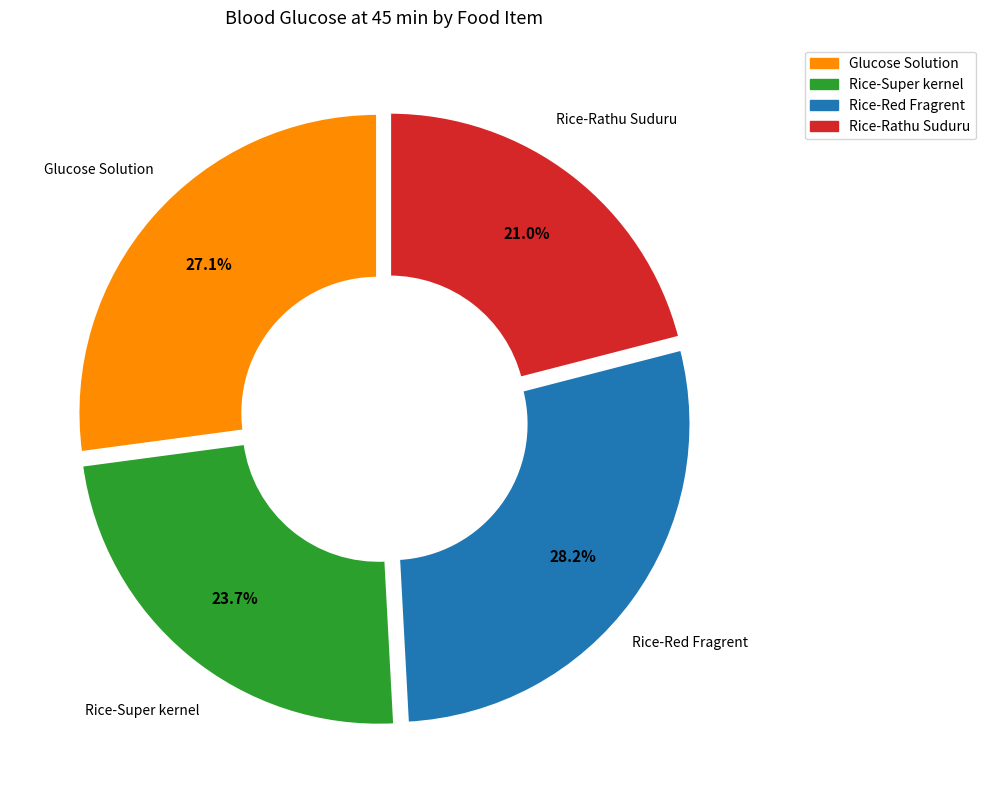

To the nearest percent, what percentage of the pie is Rice-Super kernel?

24%